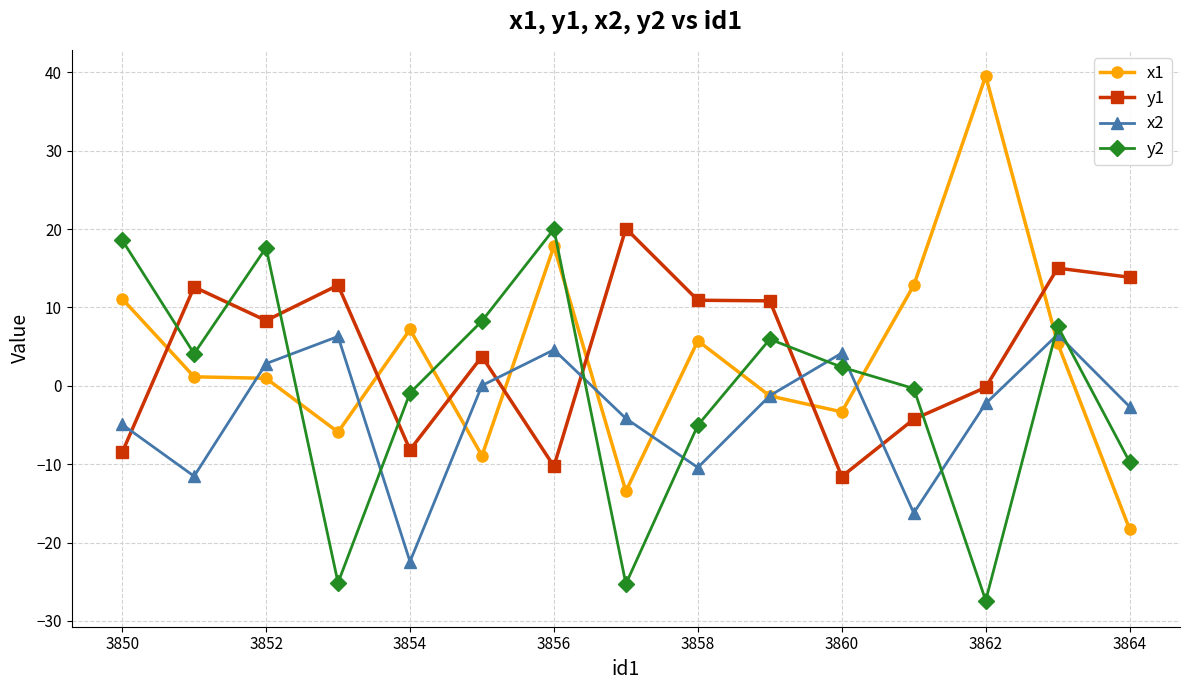

Which series has the widest spread of values?

x1